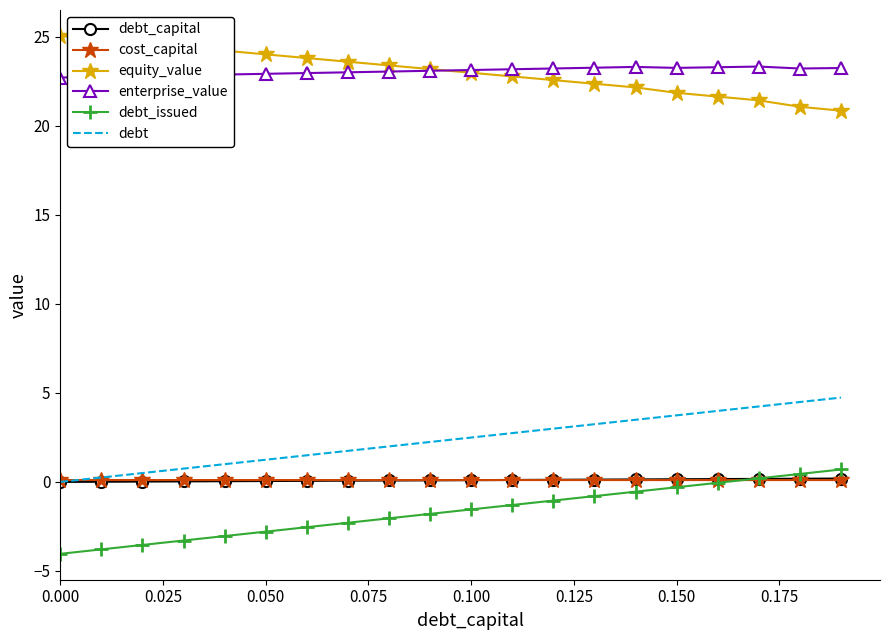

What is the greatest value displayed?

25.1